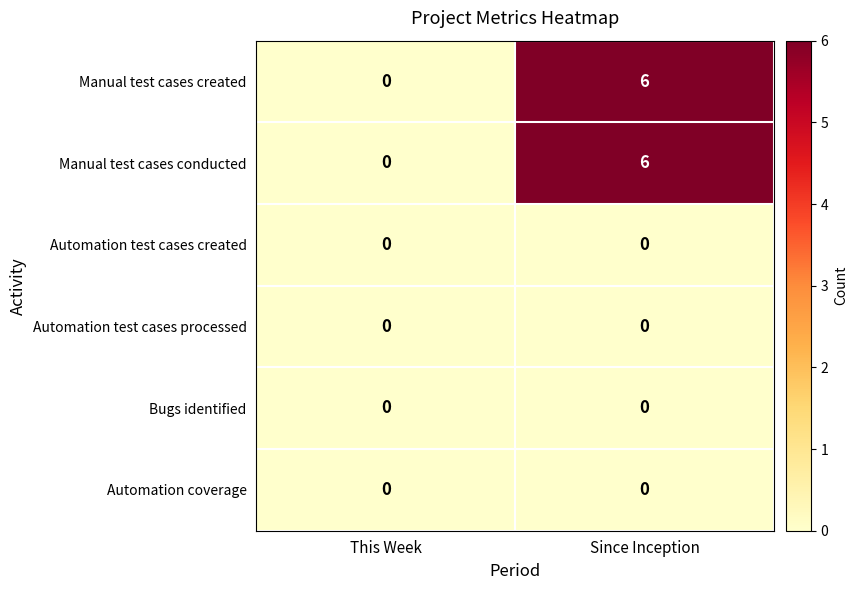

True or false: Automation coverage has a value of 0 at This Week.

True